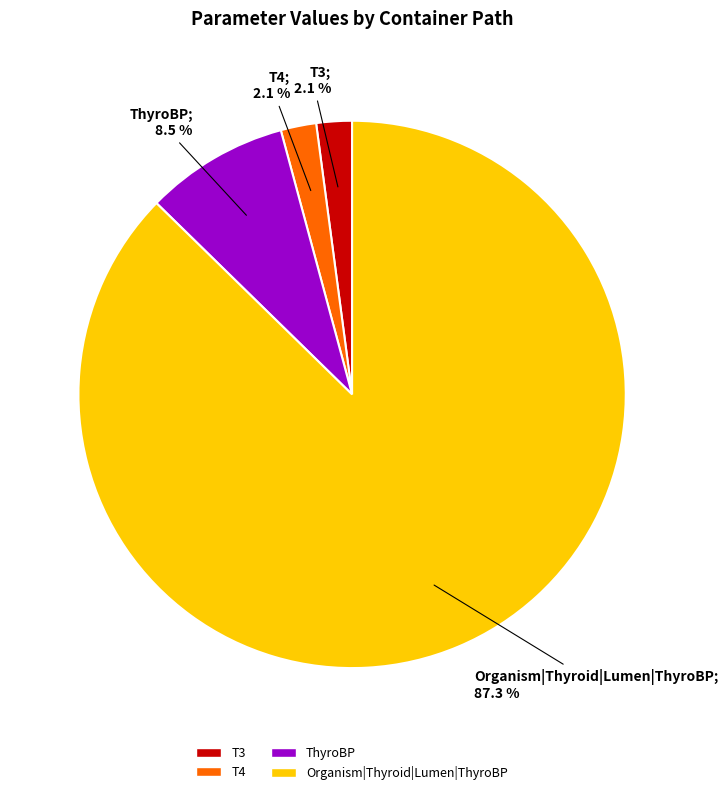

To the nearest percent, what is the combined percentage of T4 and ThyroBP?

11%